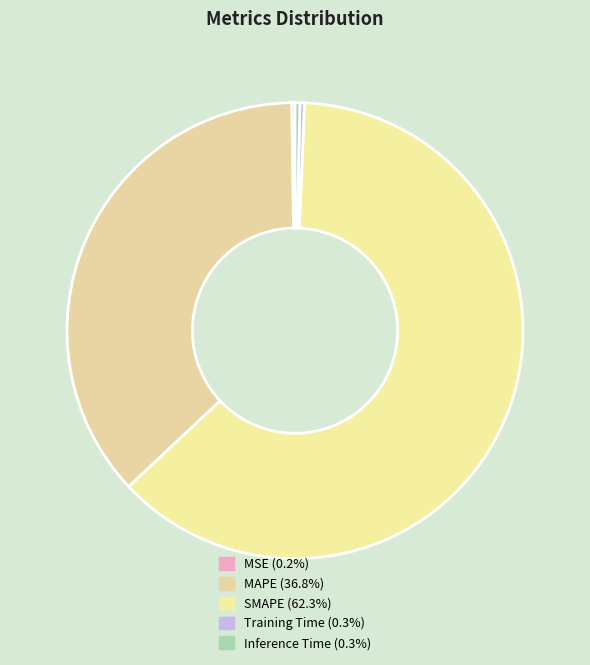

Combined, what portion of the pie is Training Time and MAPE?

37.1%